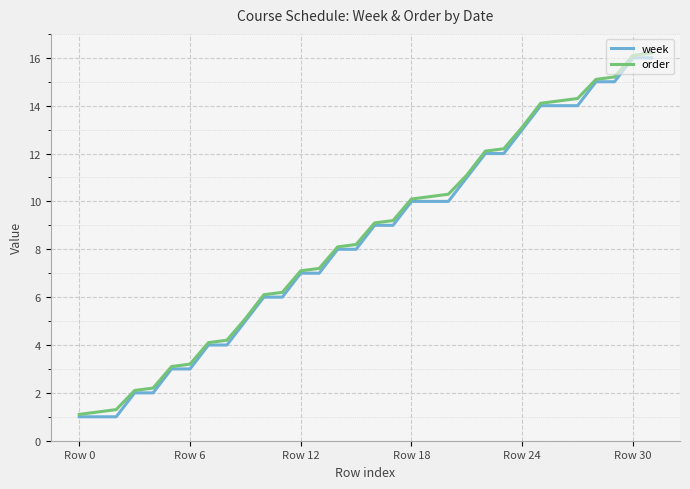

What is the highest value of the week series?

16.0